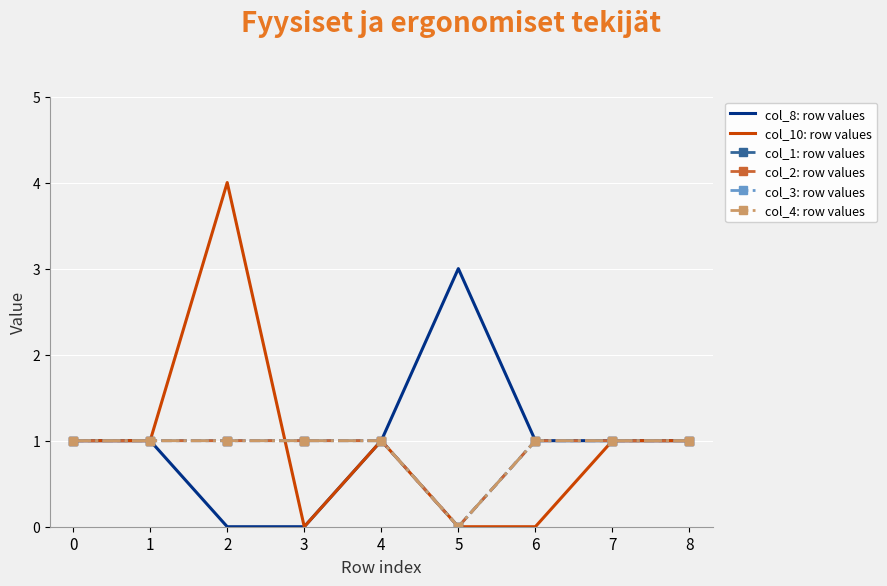

Is the value of col_4: row values at 2 greater than the value of col_3: row values at 4?

No